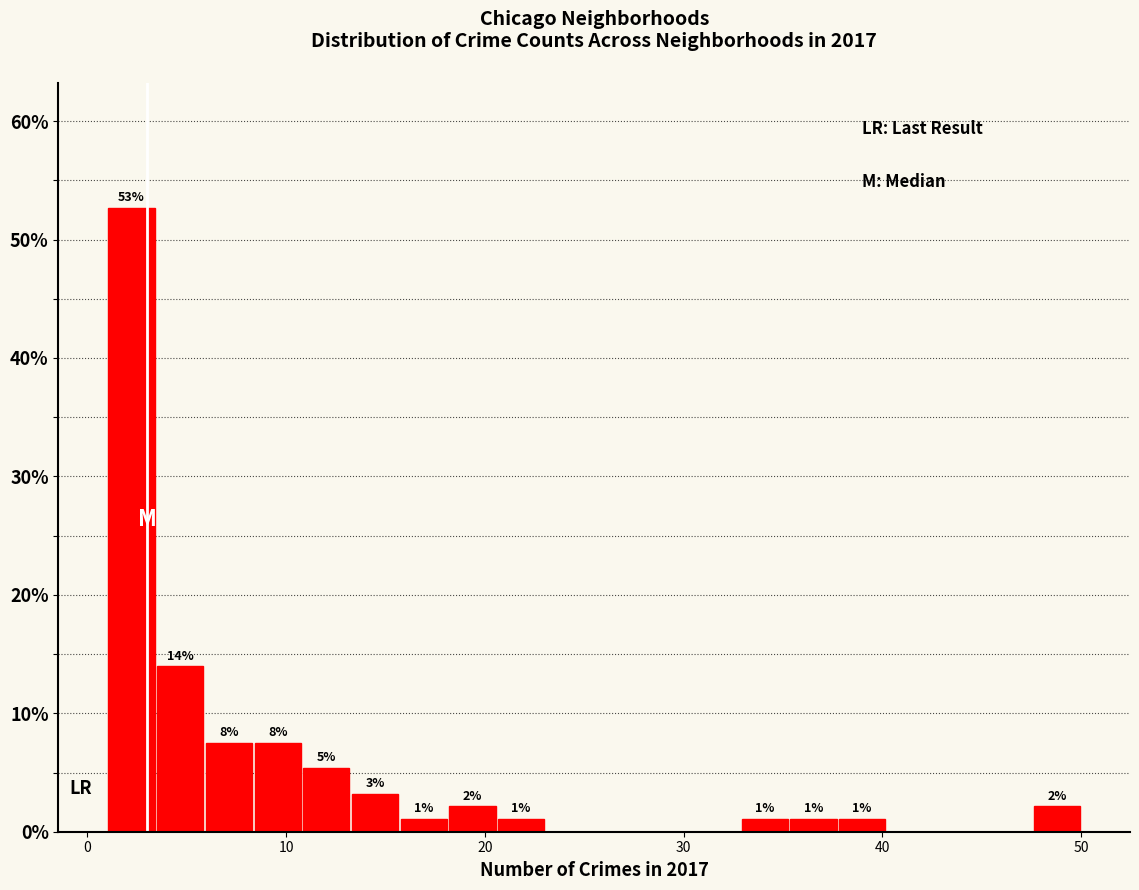

Around what value on the x-axis is the tallest bar? Give the approximate position of its centre, as read against the axis.

2